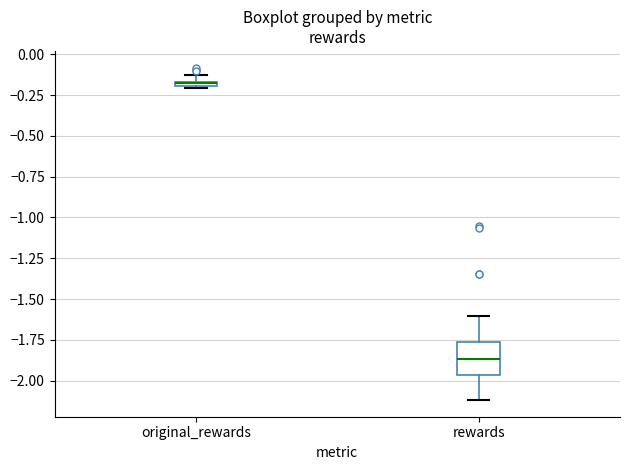

Comparing the boxes themselves (not the whiskers), which one is the tallest?

rewards